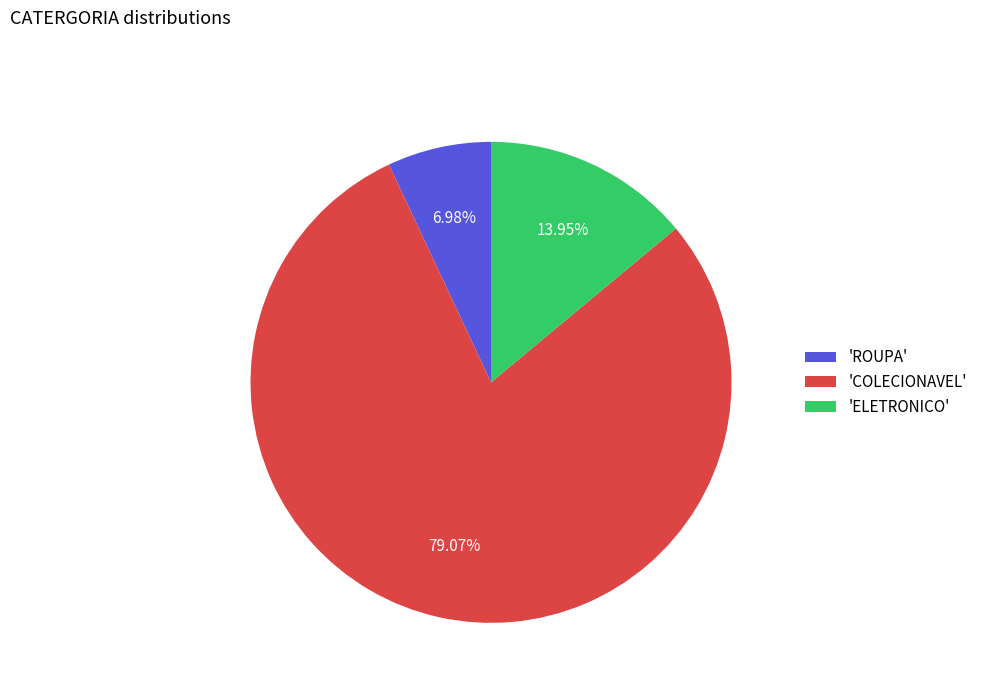

What is the majority slice?

'COLECIONAVEL'